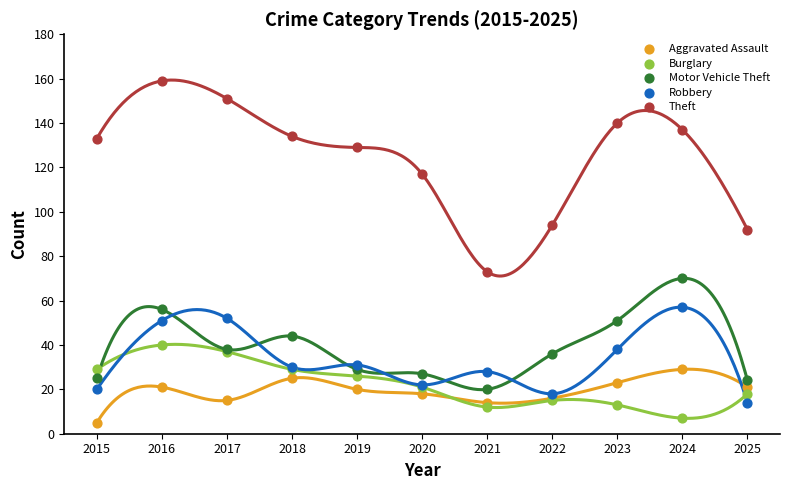

Which series contains the highest Y value?

Theft